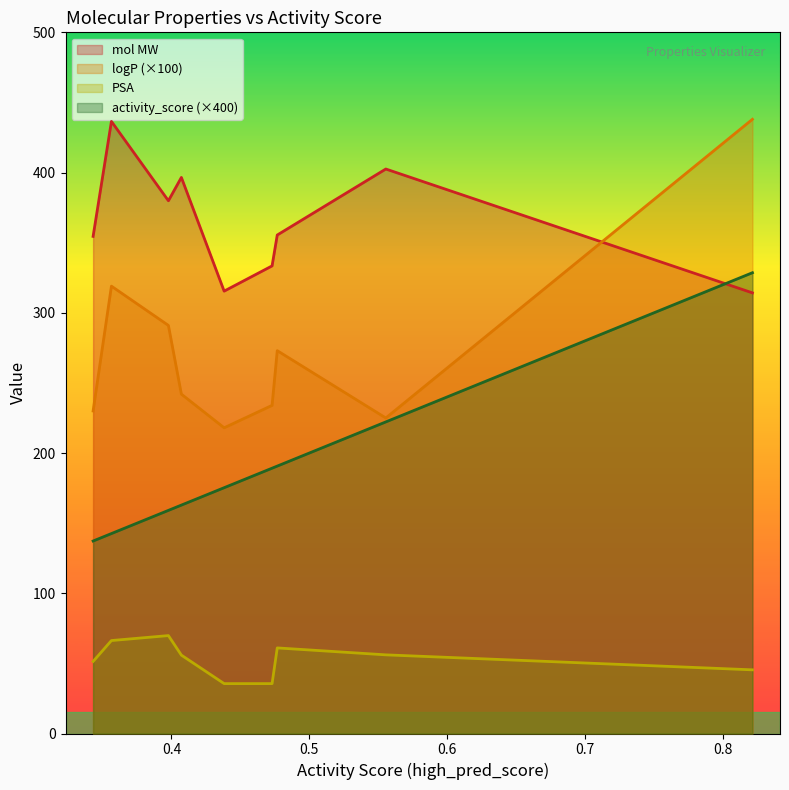

The value of mol MW at 0 is 314.2. True or false?

True